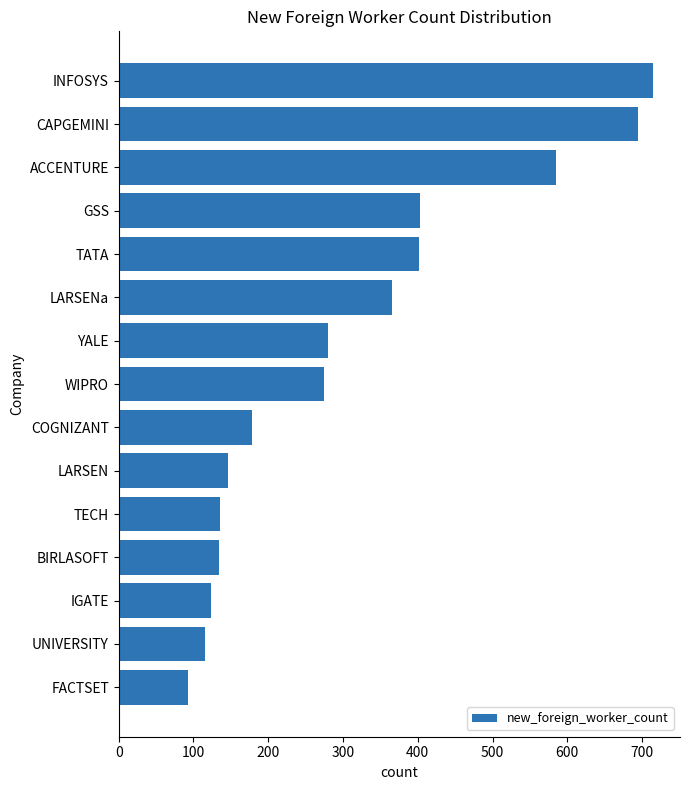

Which label corresponds to the largest value in the chart?

INFOSYS